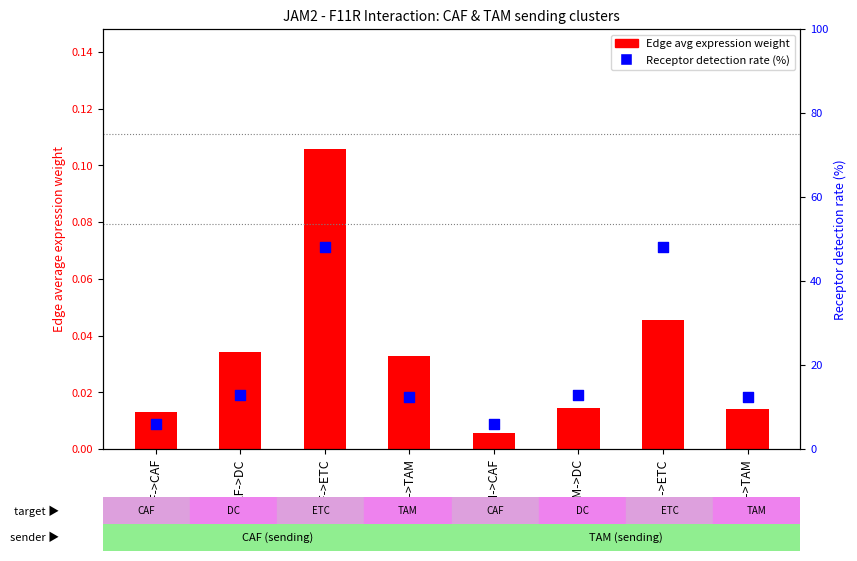

Which series has the largest total across all categories?

Receptor detection rate (%)